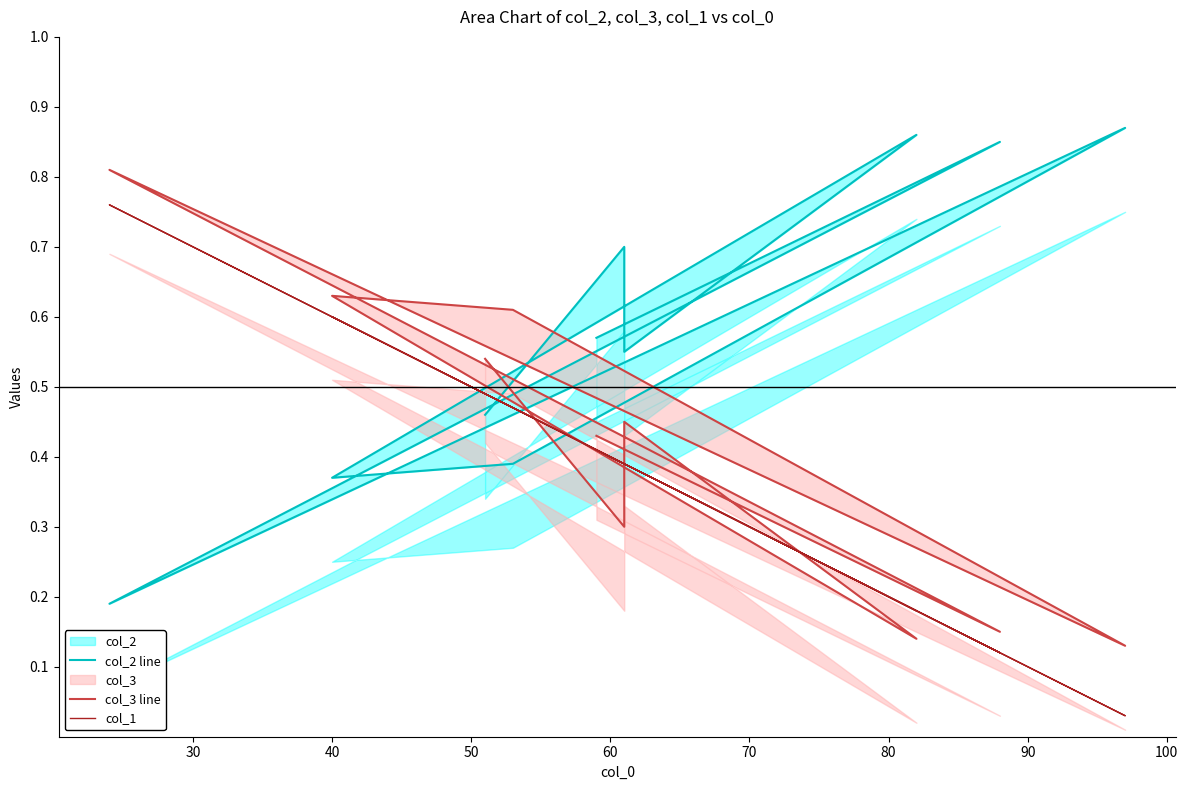

List the series in order of their overall mean, highest first.

col_2 line, col_3 line, col_1